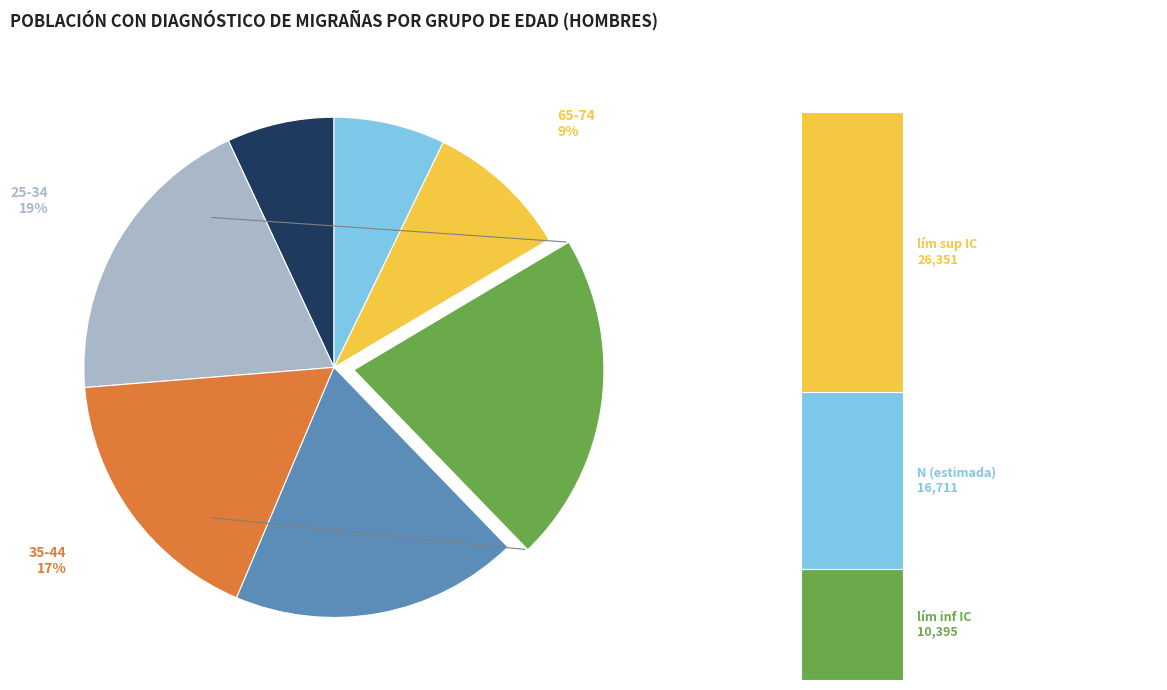

True or false: 75 o más accounts for 20% of the total.

False